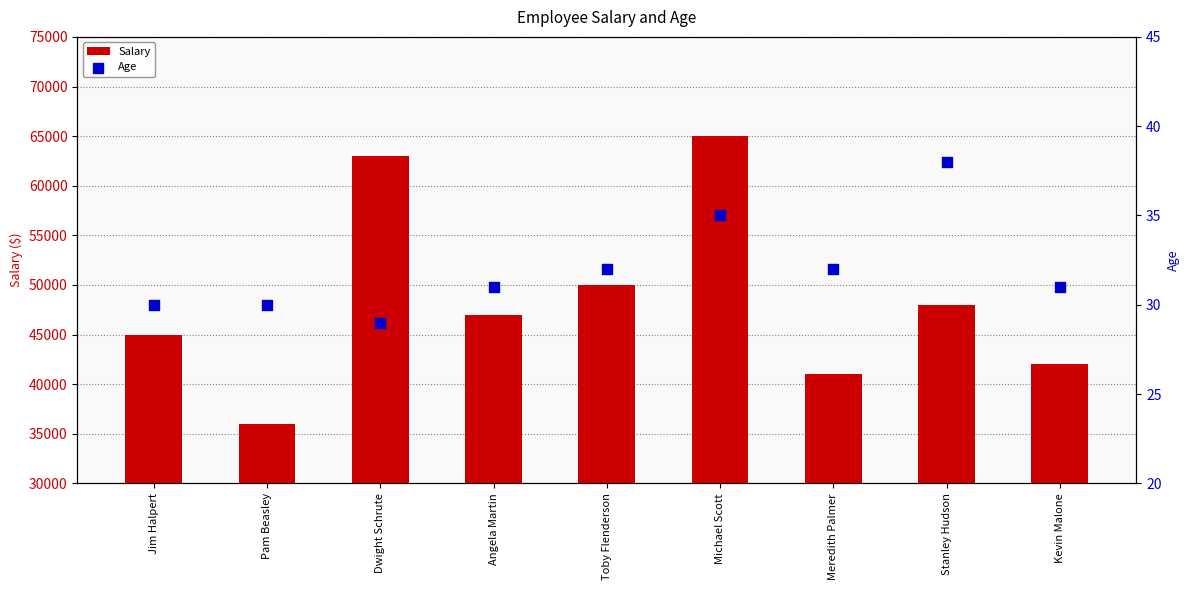

Which series has the largest Y range (max minus min)?

Salary